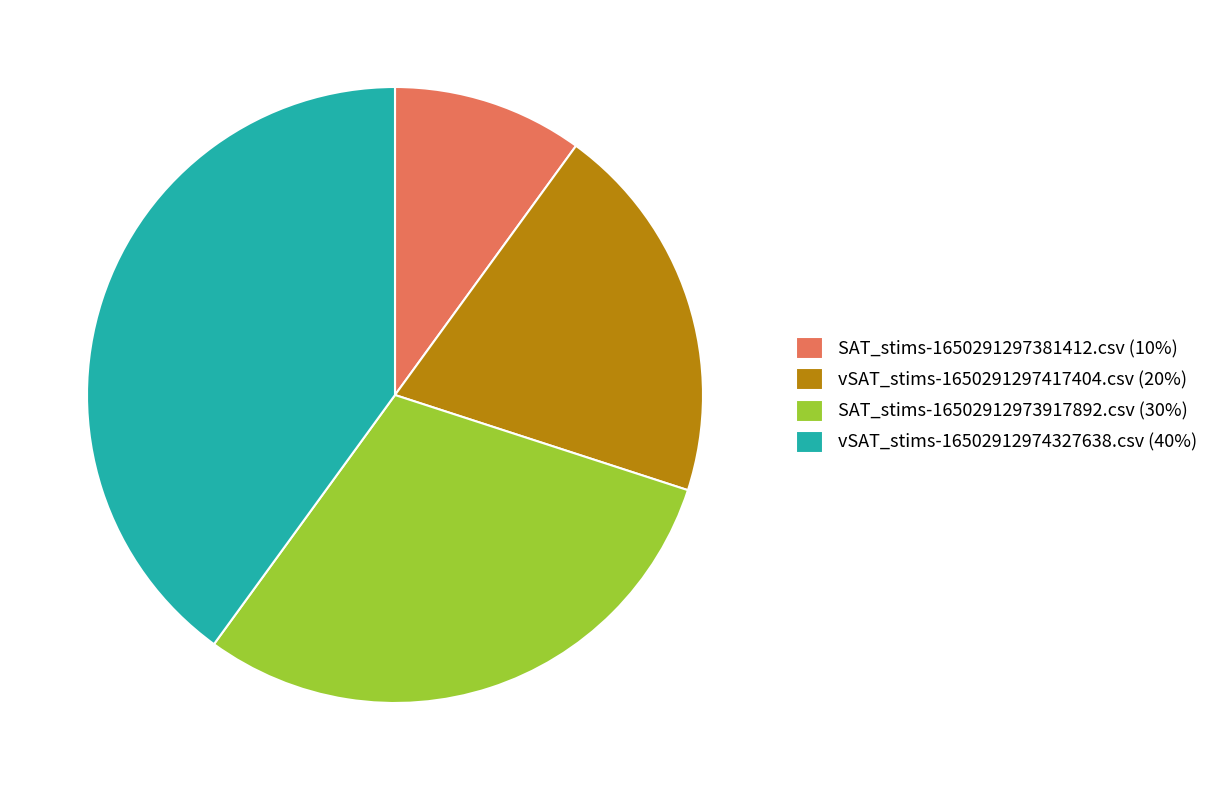

What is the smallest slice in the pie chart?

SAT_stims-1650291297381412.csv